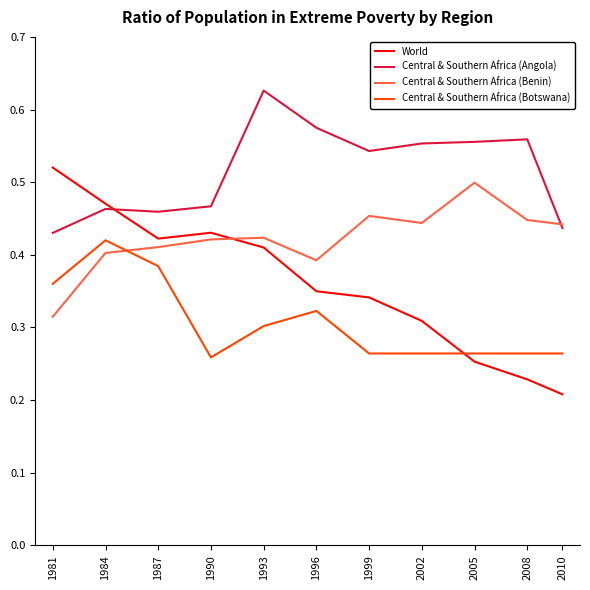

Count the Central & Southern Africa (Benin) values in the range 0 to 1.

11